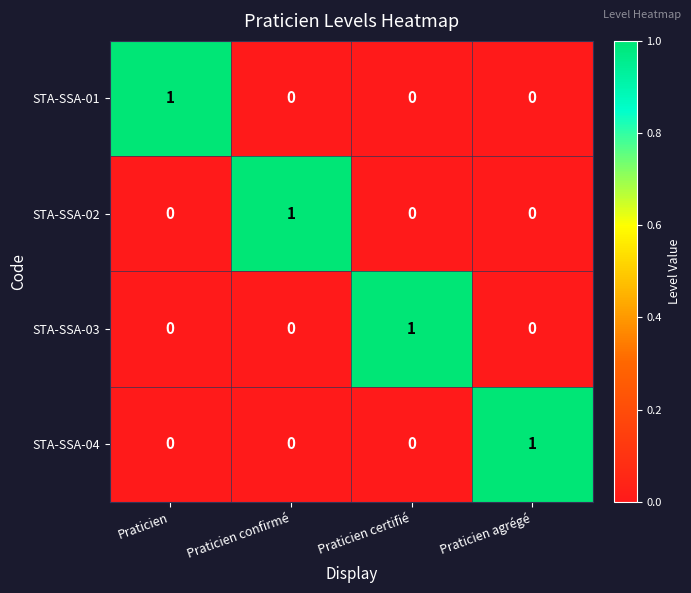

True or false: STA-SSA-04 has a value of 0 at Praticien.

True